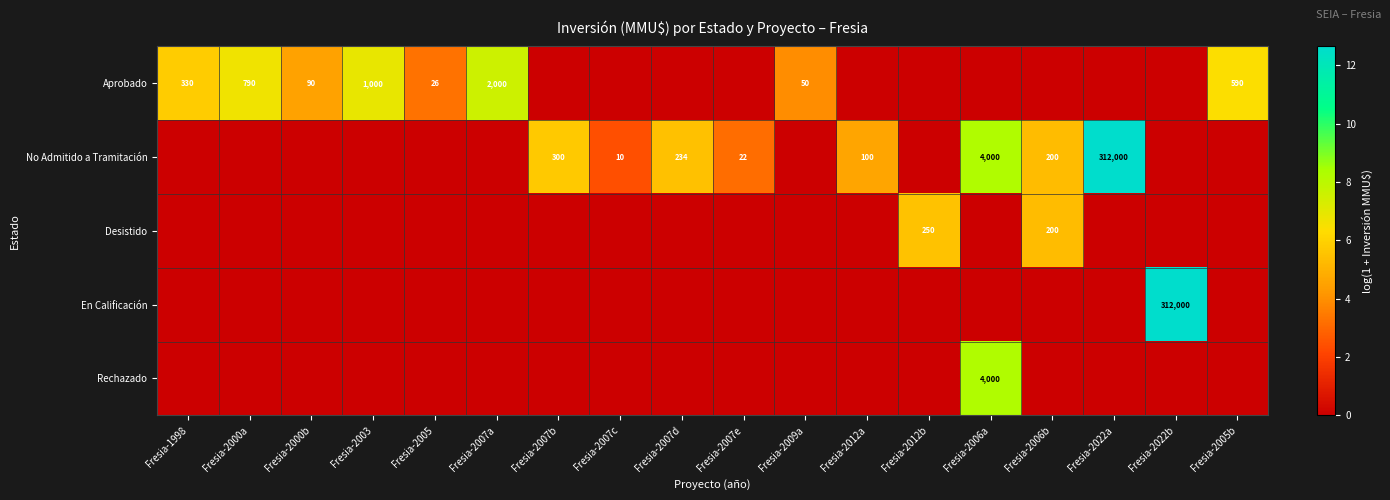

Is it true that Aprobado equals 590 at Fresia-2005b?

True